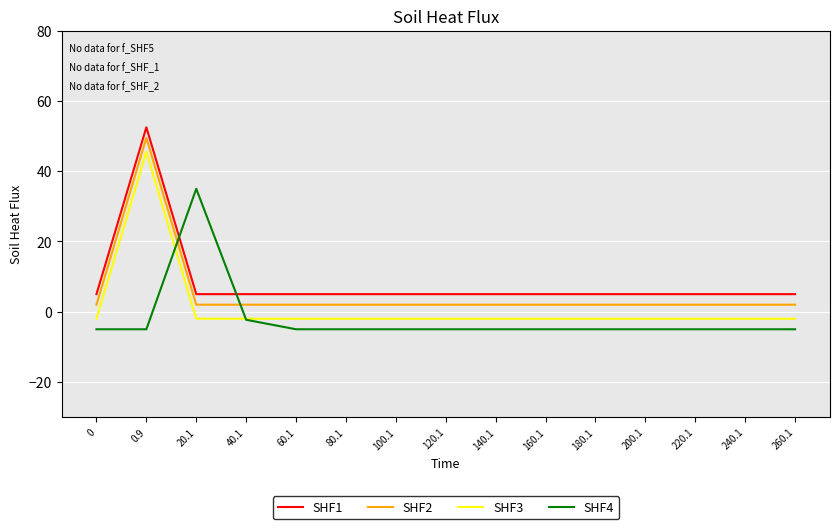

Read the SHF1 value at 260.1.

5.0